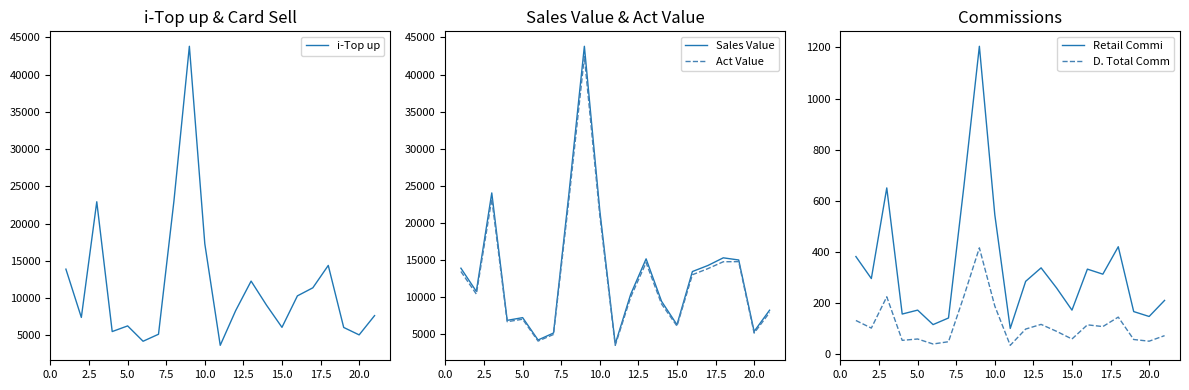

True or false: Sales Value has more than 0 points higher than both neighbors.

True